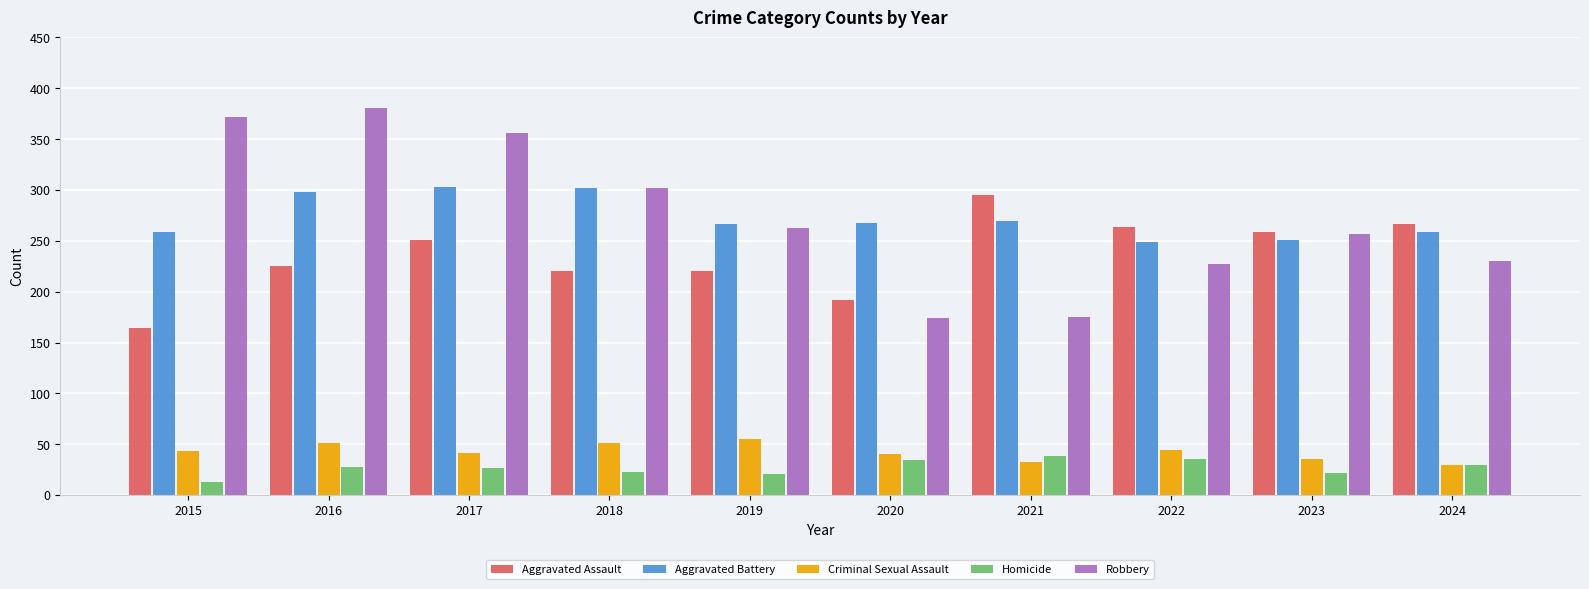

Rank the series by their maximum value, from lowest to highest.

Homicide, Criminal Sexual Assault, Aggravated Assault, Aggravated Battery, Robbery